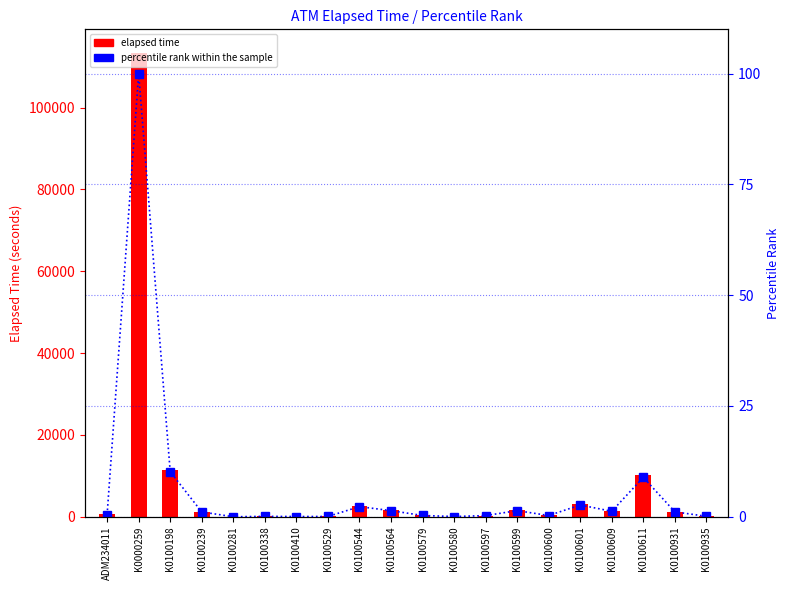

How many values in the elapsed time series exceed 1245?

9